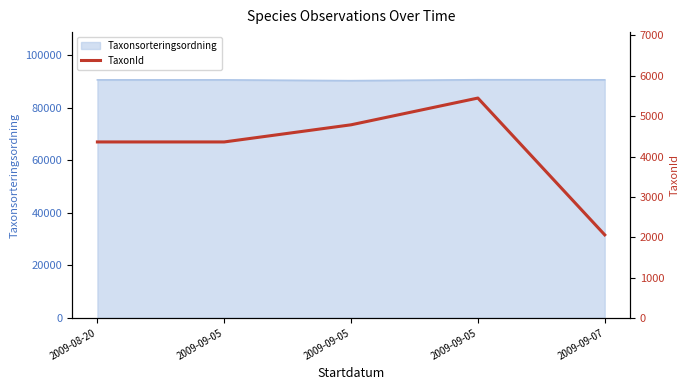

How many categories are shown in the chart?

5